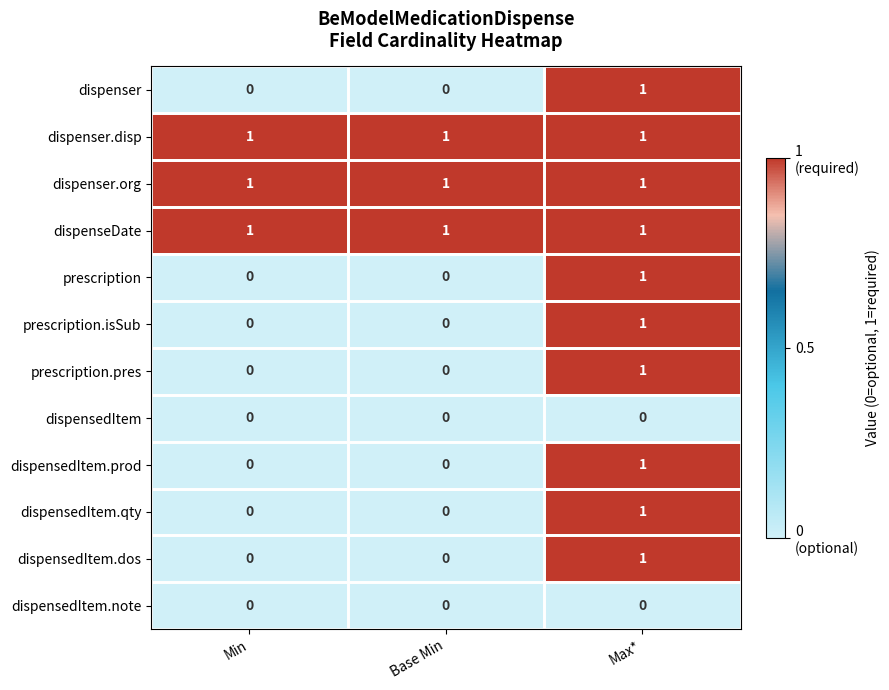

What is the total value across all series at Min?

3